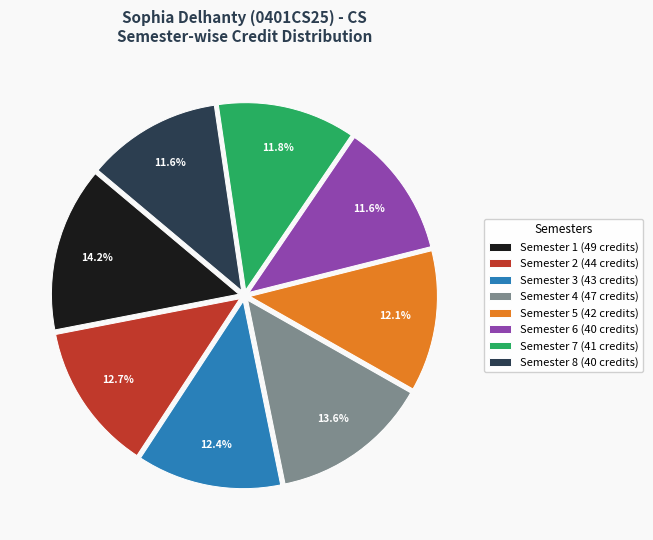

Is there a majority slice in this chart?

No